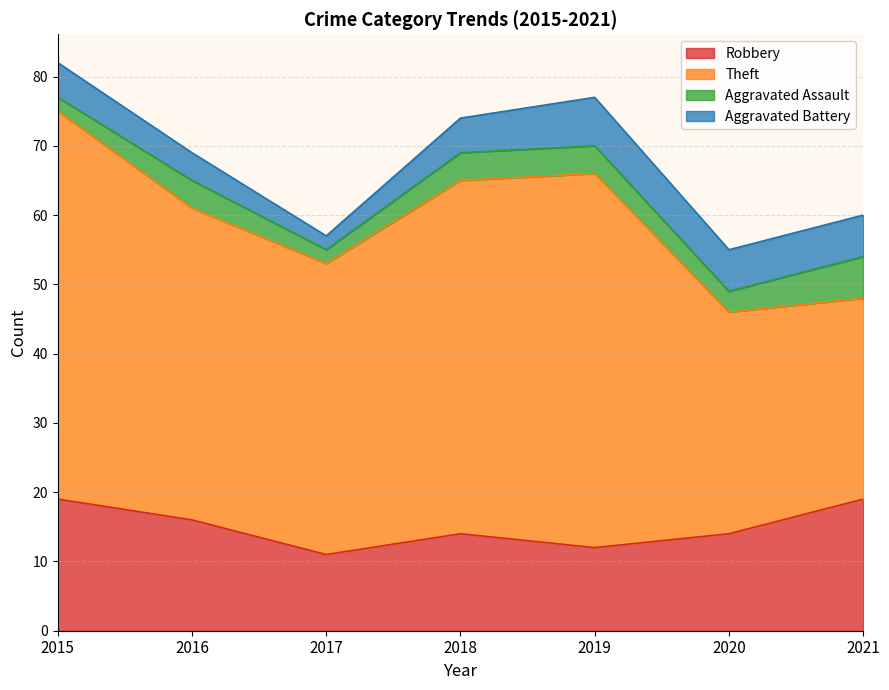

What is the value of the Aggravated Assault point at the 1st from the left?

2